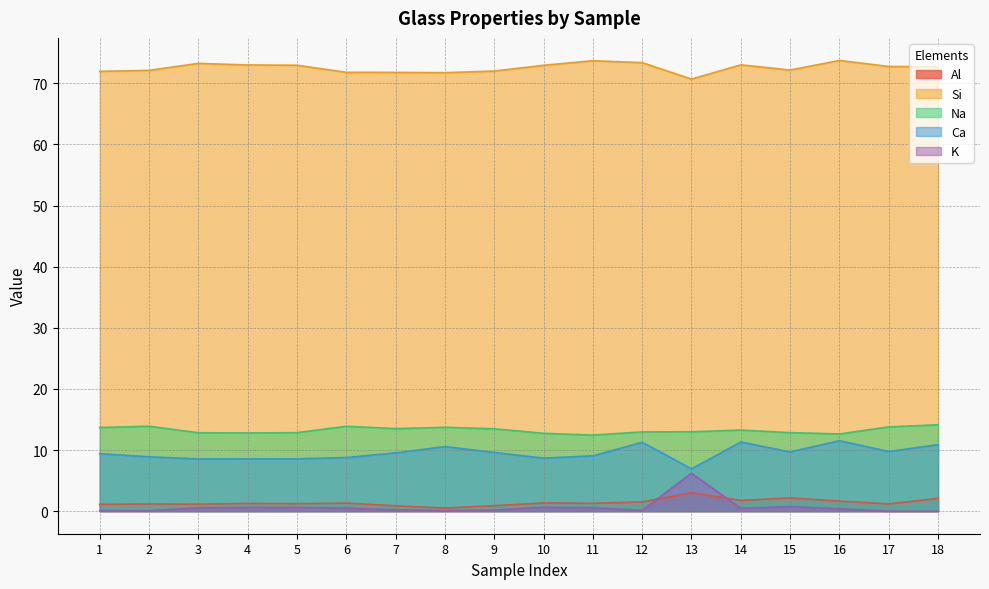

What are all the series names shown in the legend?

Al, Si, Na, Ca, K